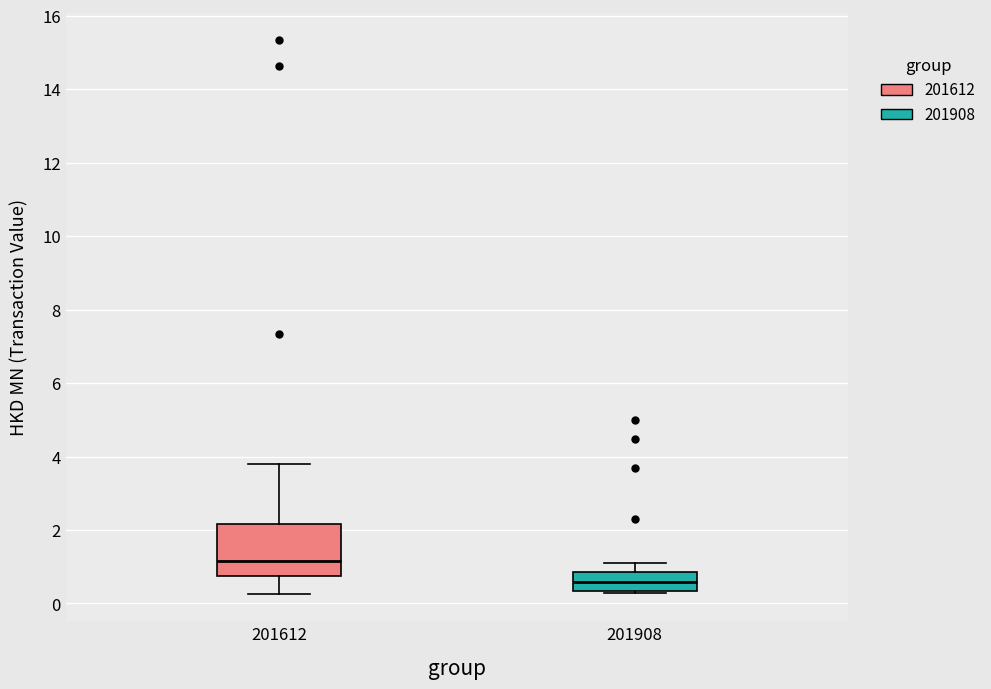

Comparing the boxes themselves (not the whiskers), which one is the tallest?

201612